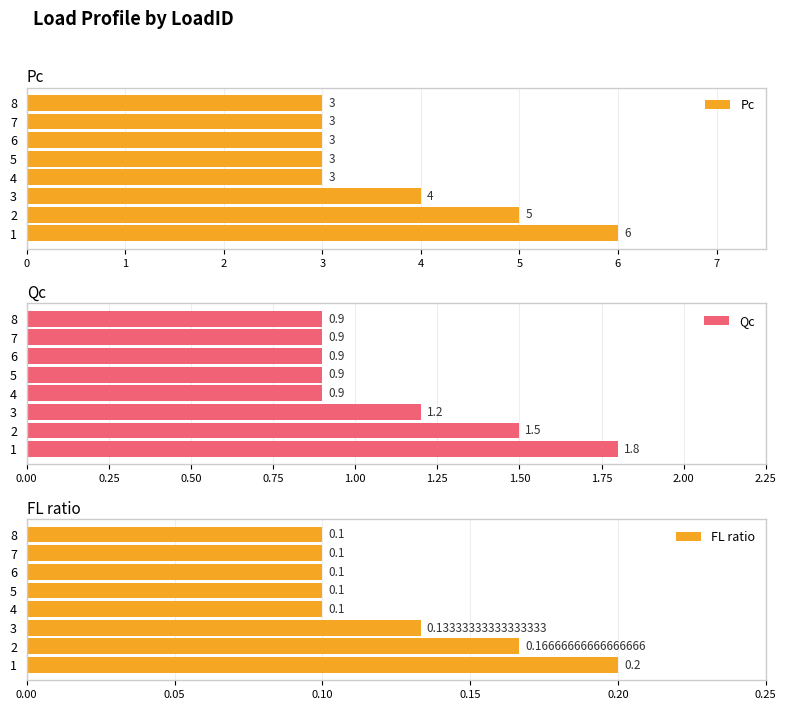

What is the difference between the second highest and minimum values in the Qc series?

0.6